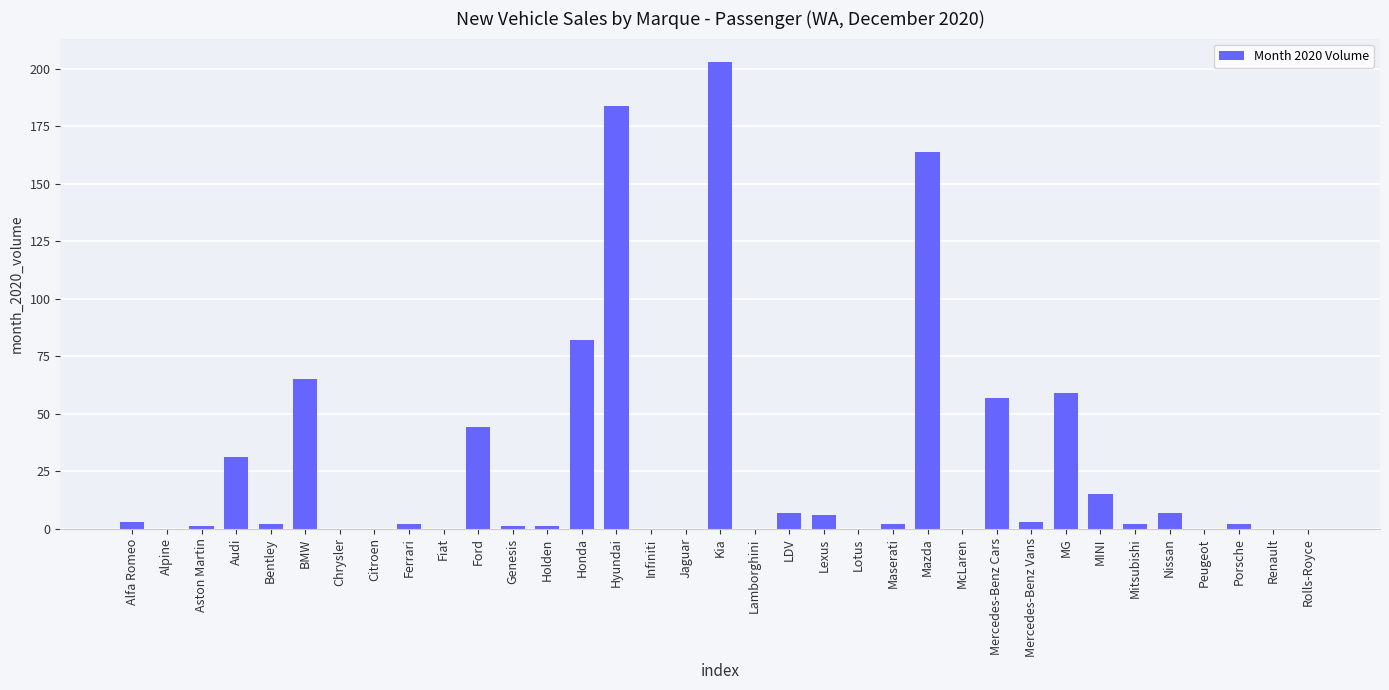

Which label corresponds to the largest value in the chart?

Kia